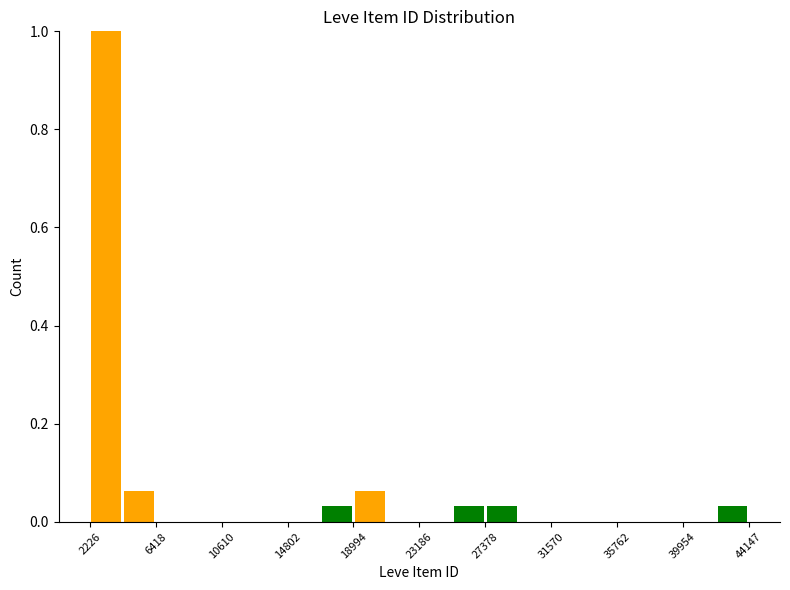

How tall is the bar that spans 42000 to 44000 on the x-axis? Neither the bar edges nor the heights are printed on the chart, so give them approximately, as read against the axes.

0.04